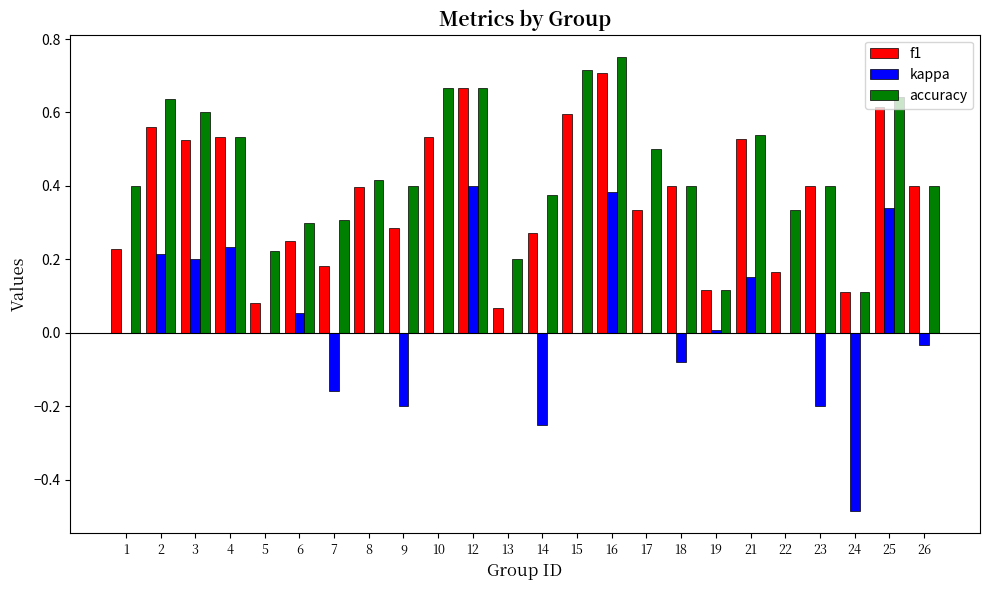

The value of f1 at 7 is 0.2. True or false?

True